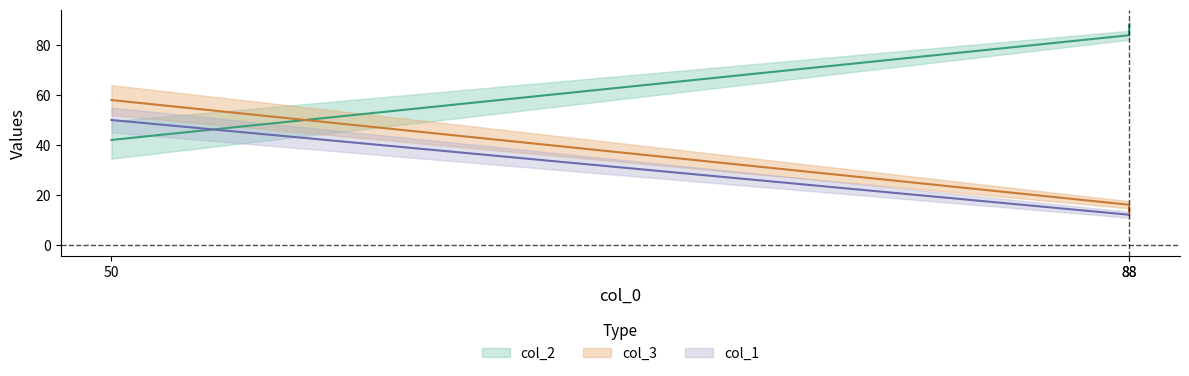

At which label is col_2 closest to 65?

88